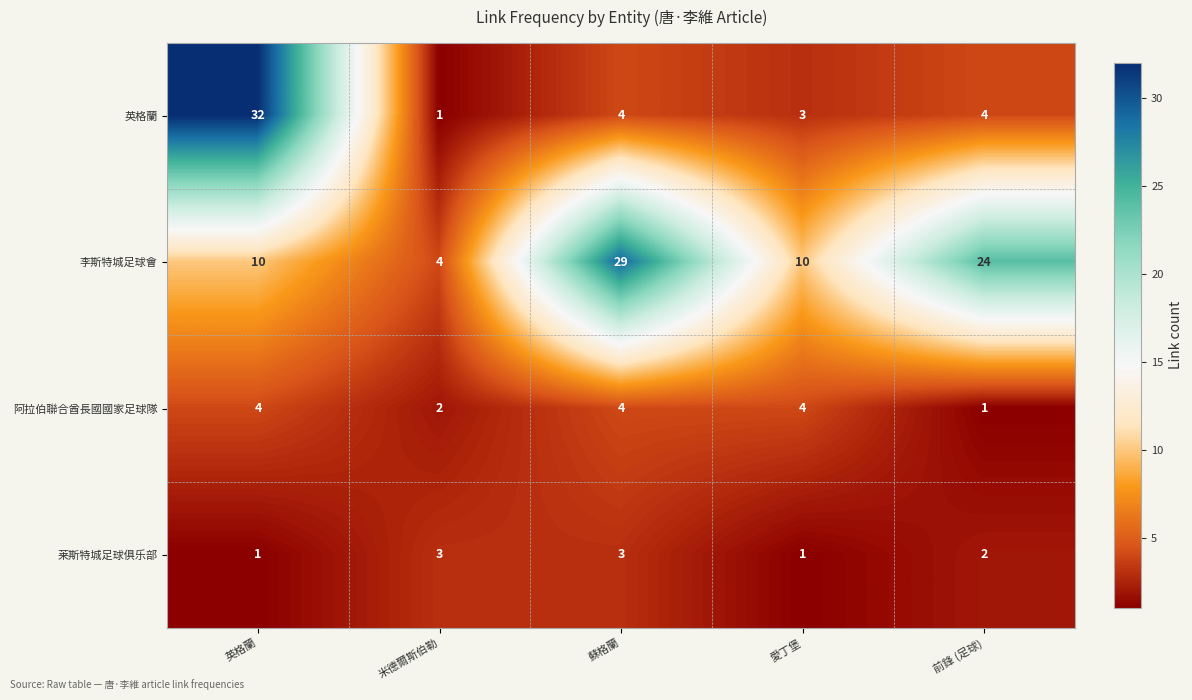

What is the approximate value of 李斯特城足球會 at 英格蘭, to the nearest 5?

10